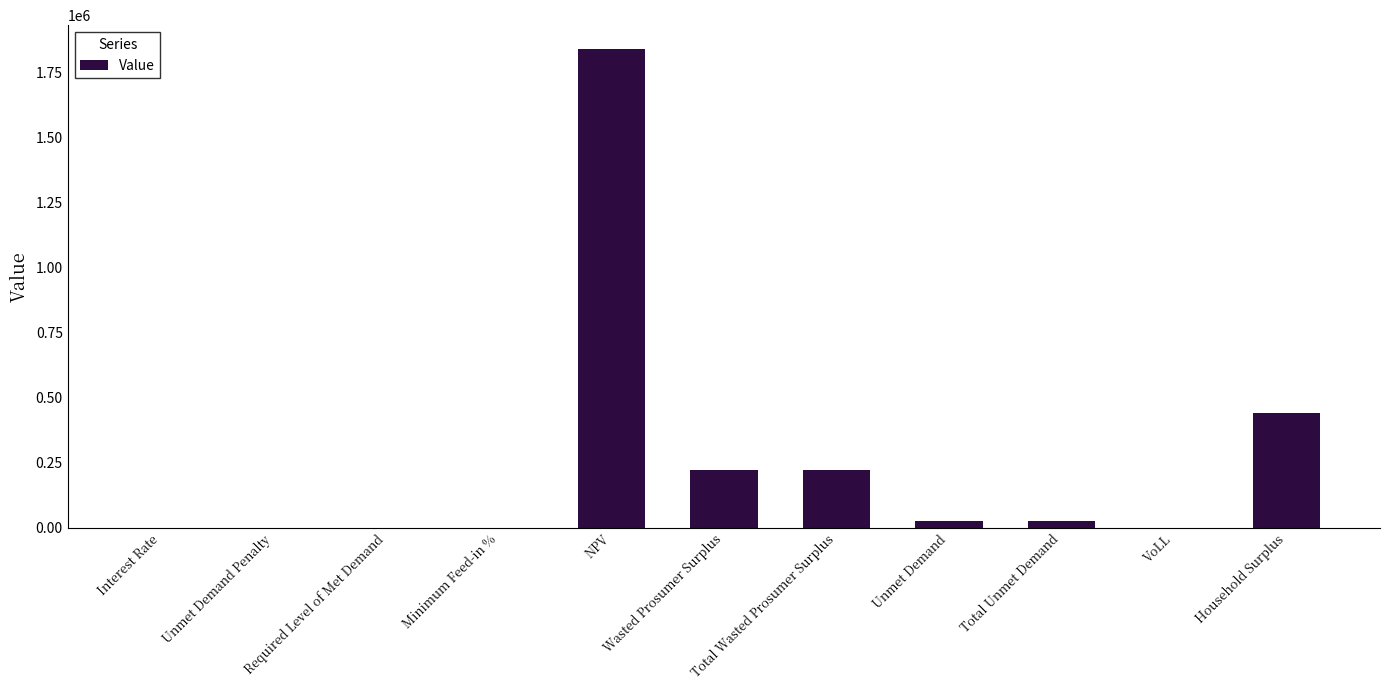

The chart shows a value of 26220.7 at Unmet Demand. True or false?

True